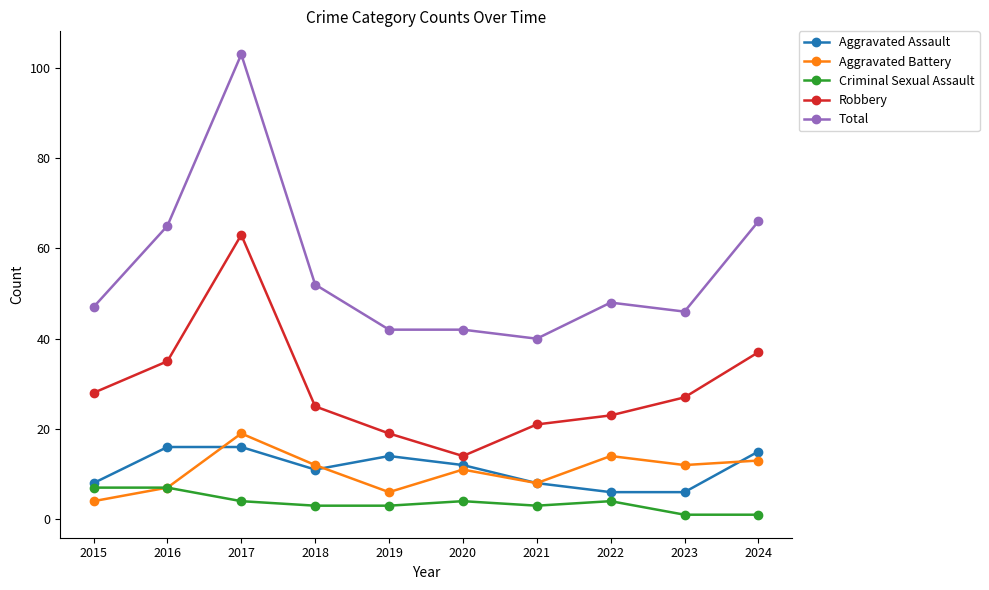

Where is Total nearest to the value 71?

2024